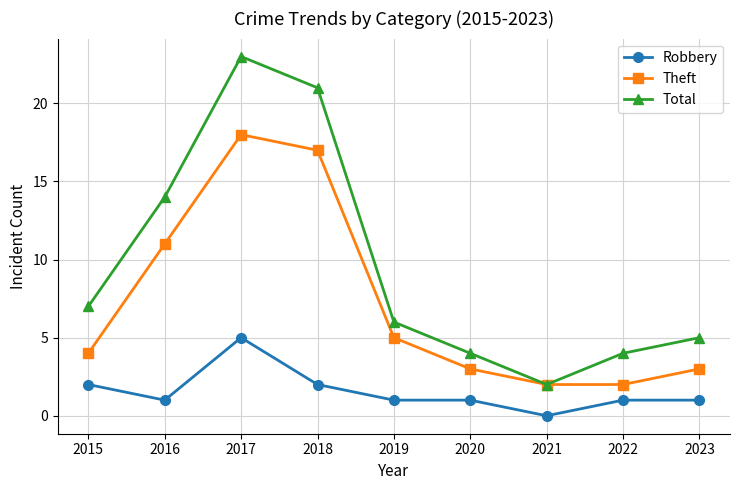

At how many categories does at least one series exceed 12?

3